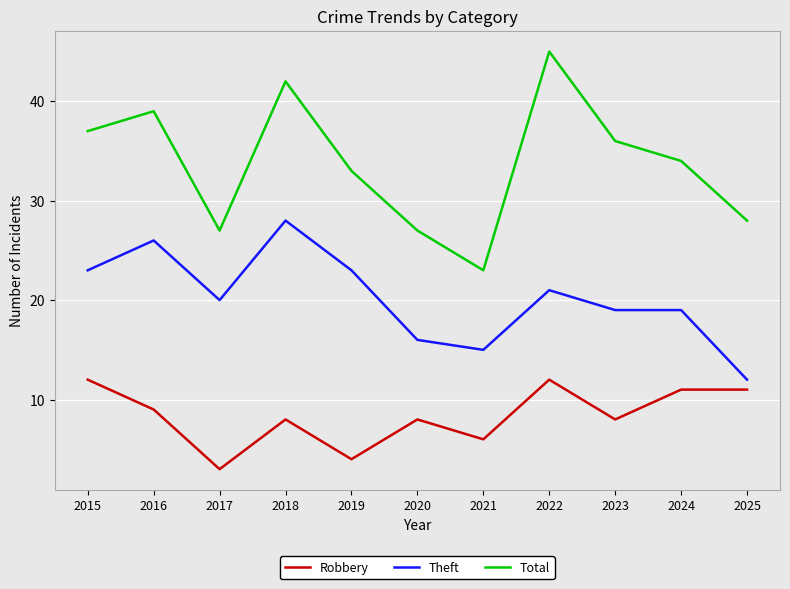

What is the sum of the Theft values at 2020 and 2023?

35